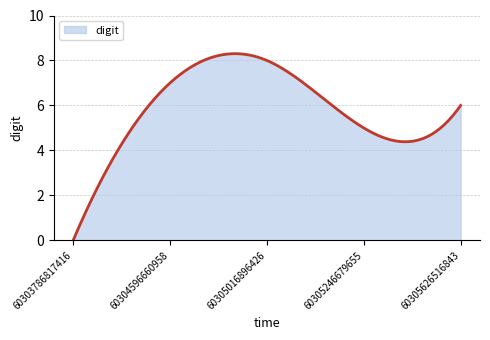

What is the greatest value displayed?

8.3